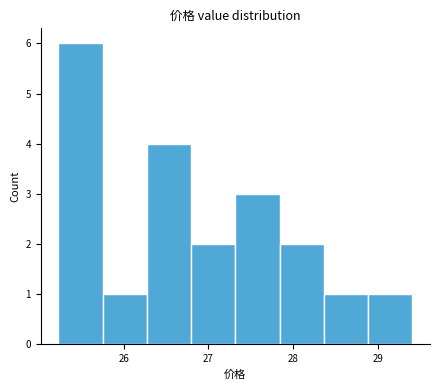

Reading left to right, transcribe this chart: for each bar, give the range it covers on the x-axis and its height. Neither the bar edges nor the heights are printed on the chart, so give them approximately, as read against the axes.

25.2 to 25.8: 6
25.8 to 26.3: 1
26.3 to 26.8: 4
26.8 to 27.3: 2
27.3 to 27.8: 3
27.8 to 28.4: 2
28.4 to 28.9: 1
28.9 to 29.4: 1